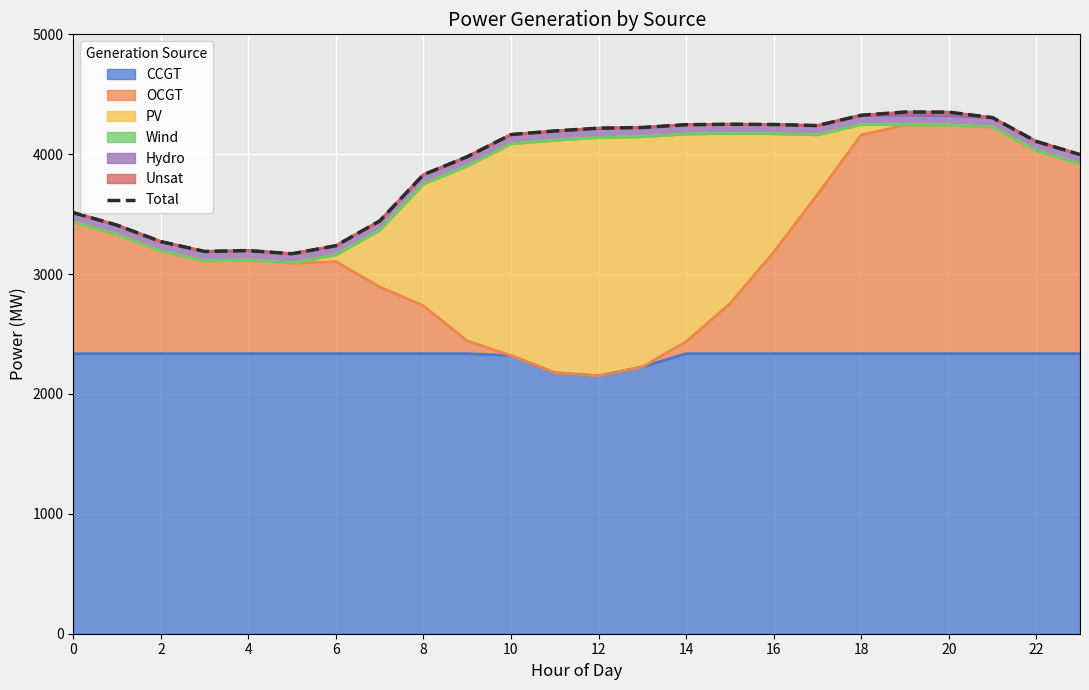

Reading right to left, what are all the values shown in this chart?

3997	4107	4305	4351	4352	4325	4239	4248	4250	4246	4223	4217	4194	4164	3979	3829	3443	3237	3170	3196	3189	3271	3408	3513